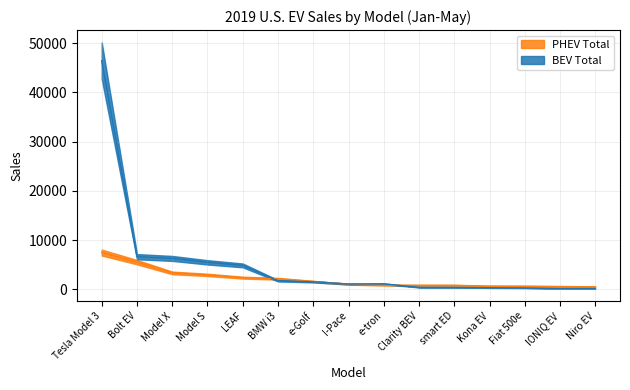

Where does the PHEV Total series first go above 1026?

Tesla Model 3